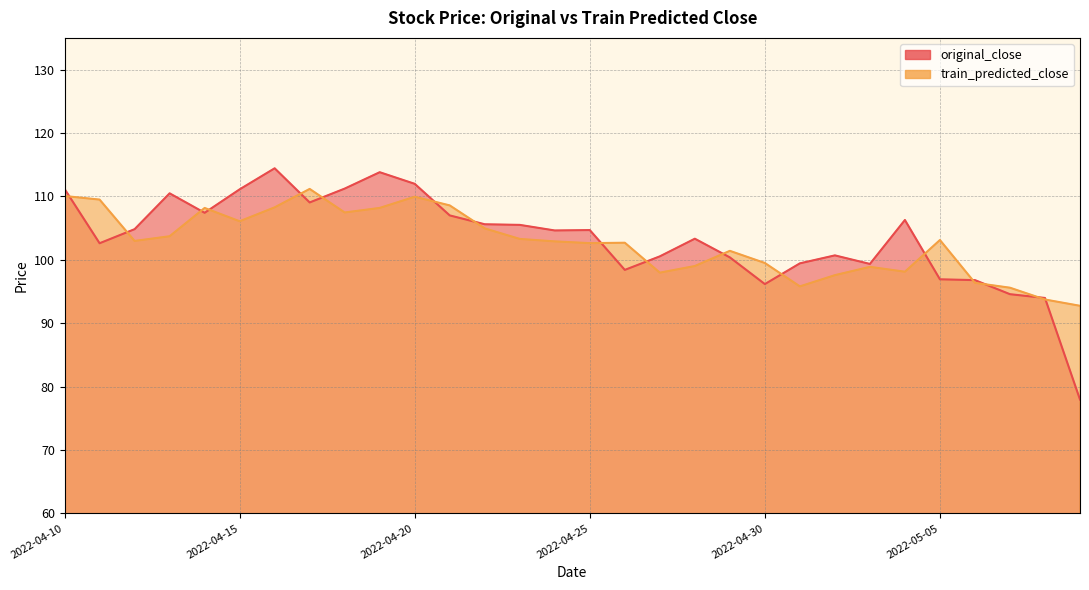

What is the difference between the highest and lowest values at 2022-04-27?

2.6